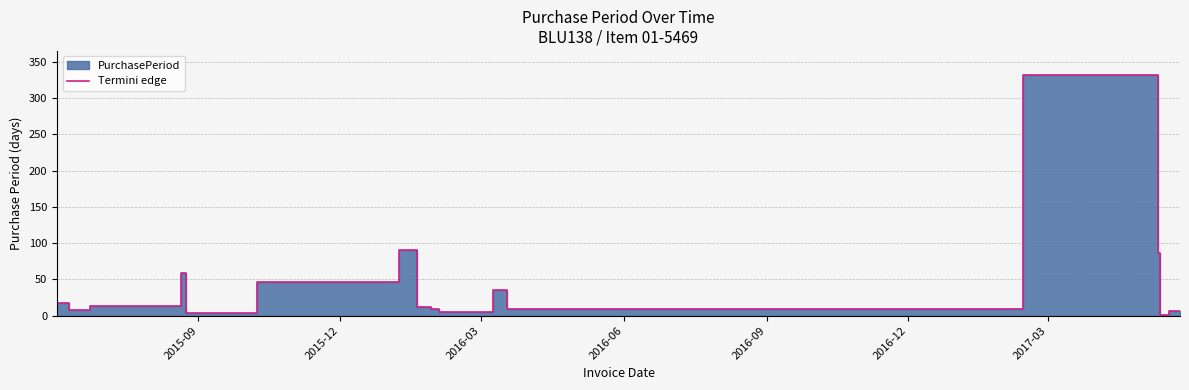

Reading right to left, transcribe all the data shown in this chart.

7	6	1	87	332	9	35	5	9	12	91	46	3	59	13	8	18